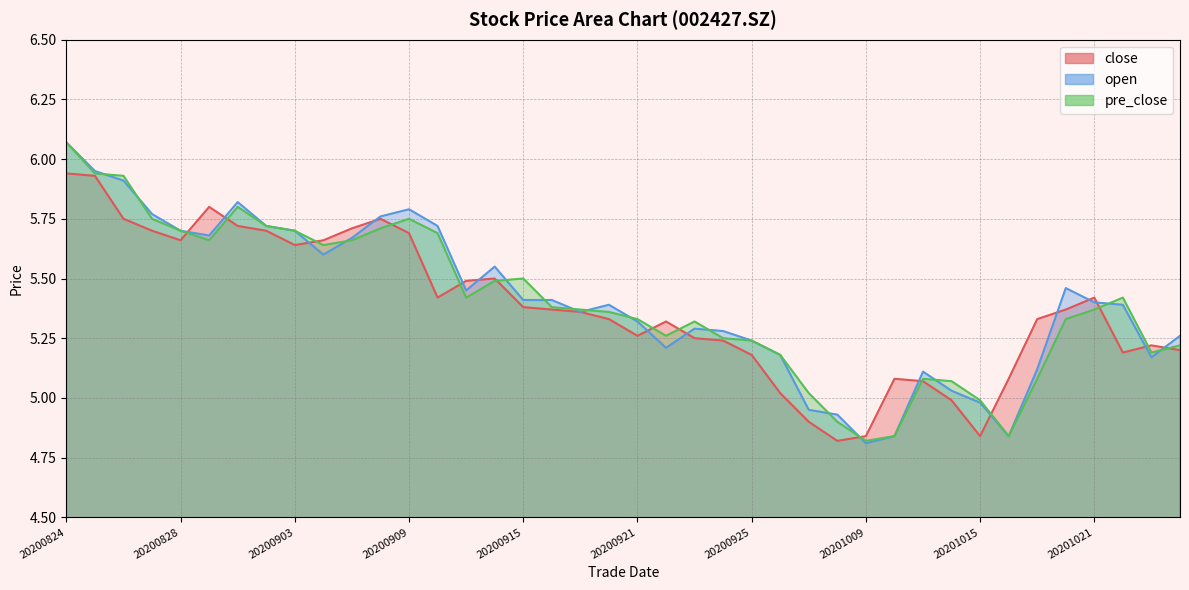

What is the lowest value of the open series?

4.8